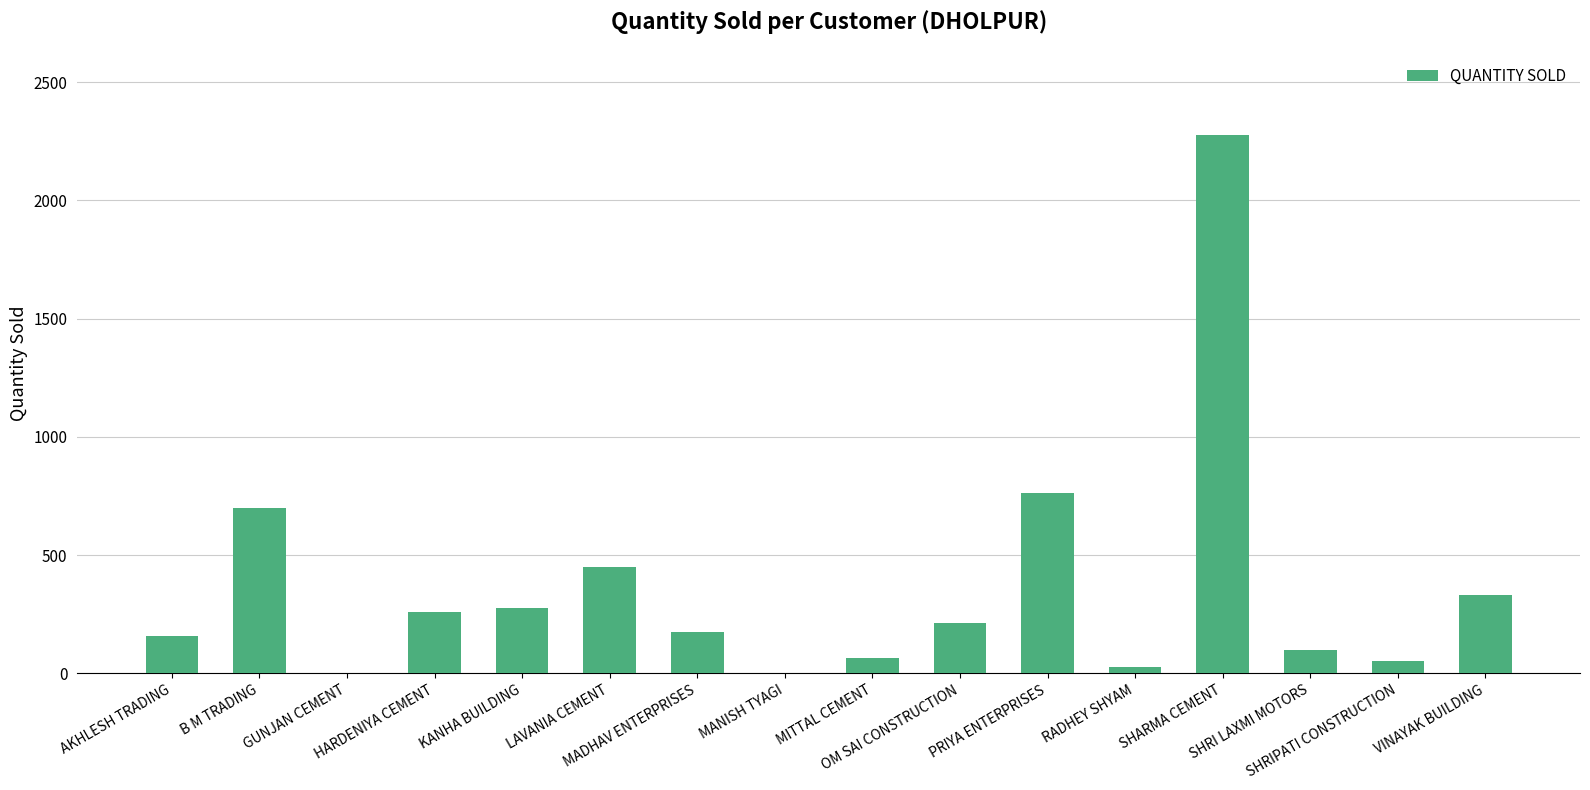

What is the maximum value shown in the chart?

2278.2